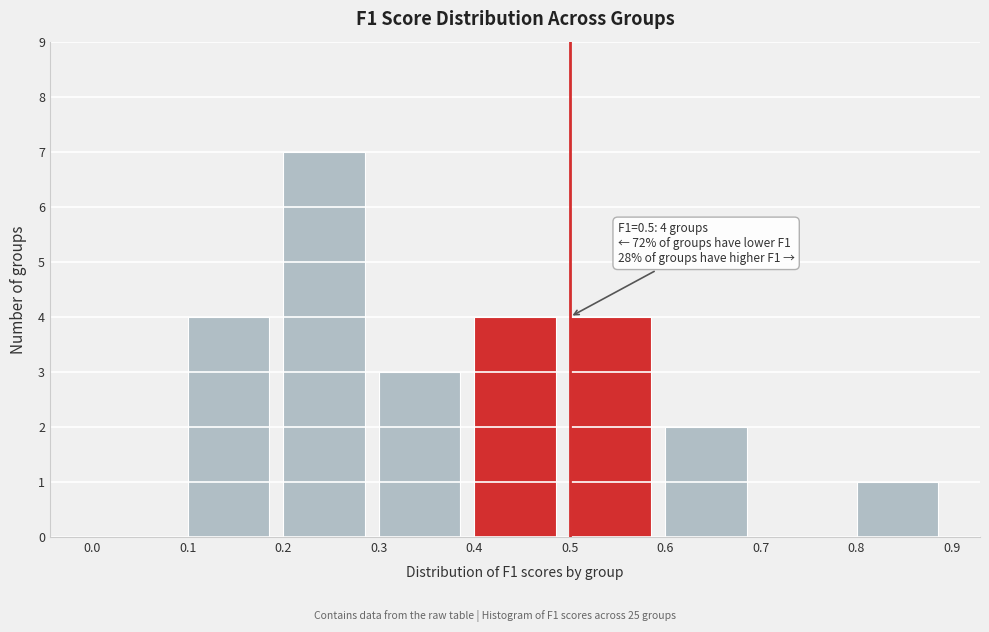

Which range on the x-axis has the tallest bar?

0.2 to 0.3